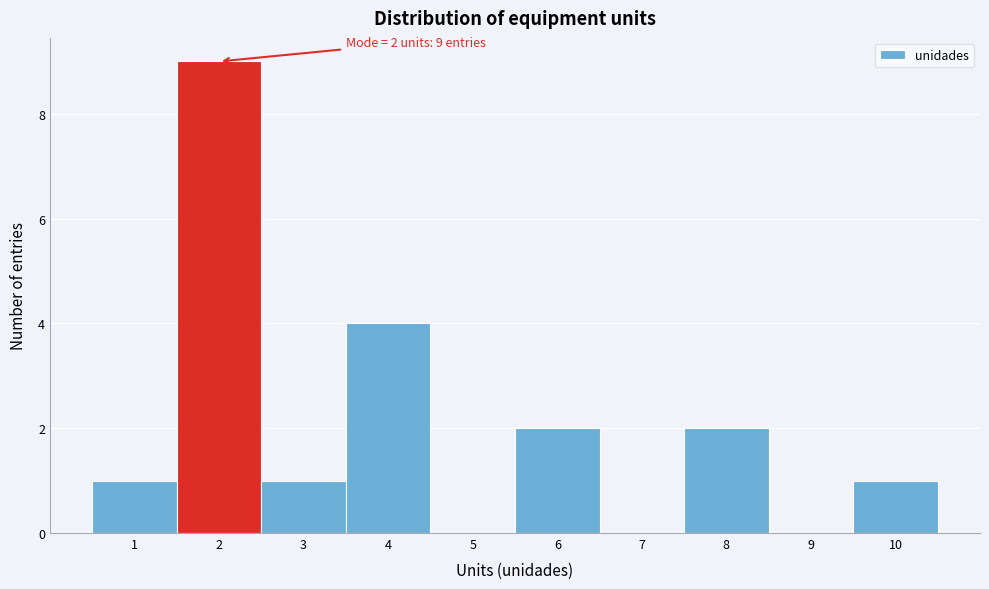

Over which range of the x-axis is the bar tallest?

1.5 to 2.5